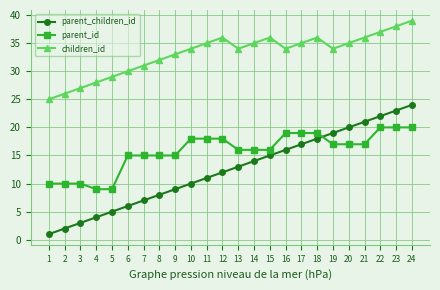

What is the smallest value displayed?

1